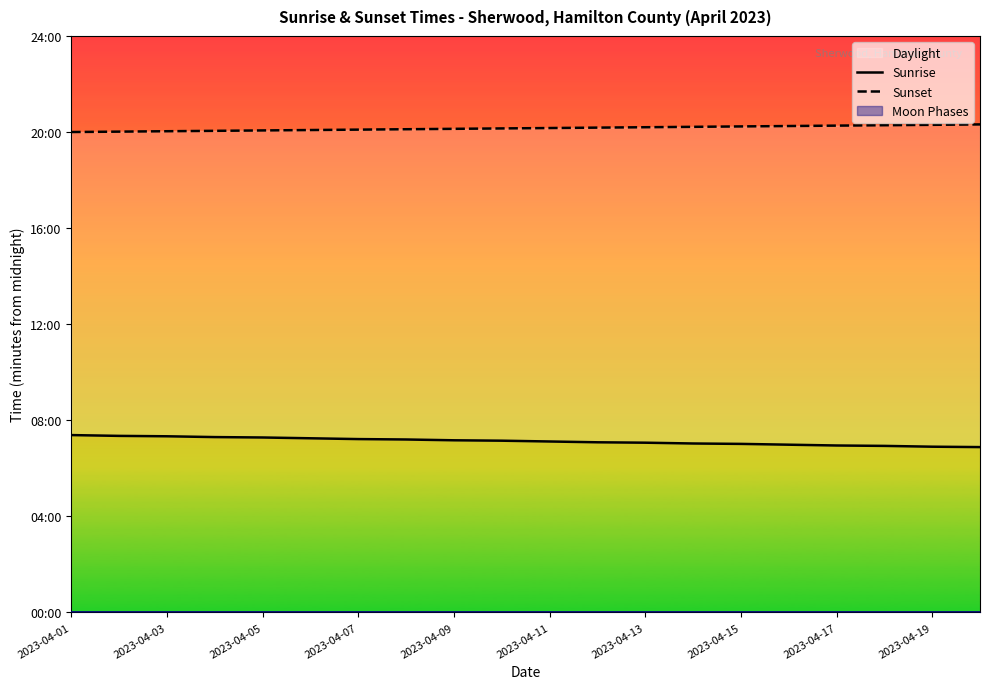

True or false: Sunrise and Sunset cross at least once.

False